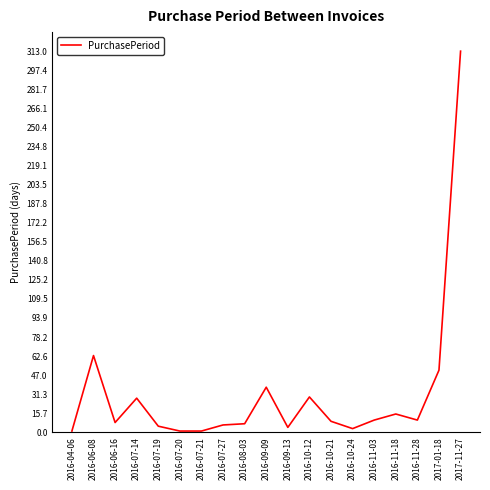

At which category does the chart reach its peak across all series?

2017-11-27